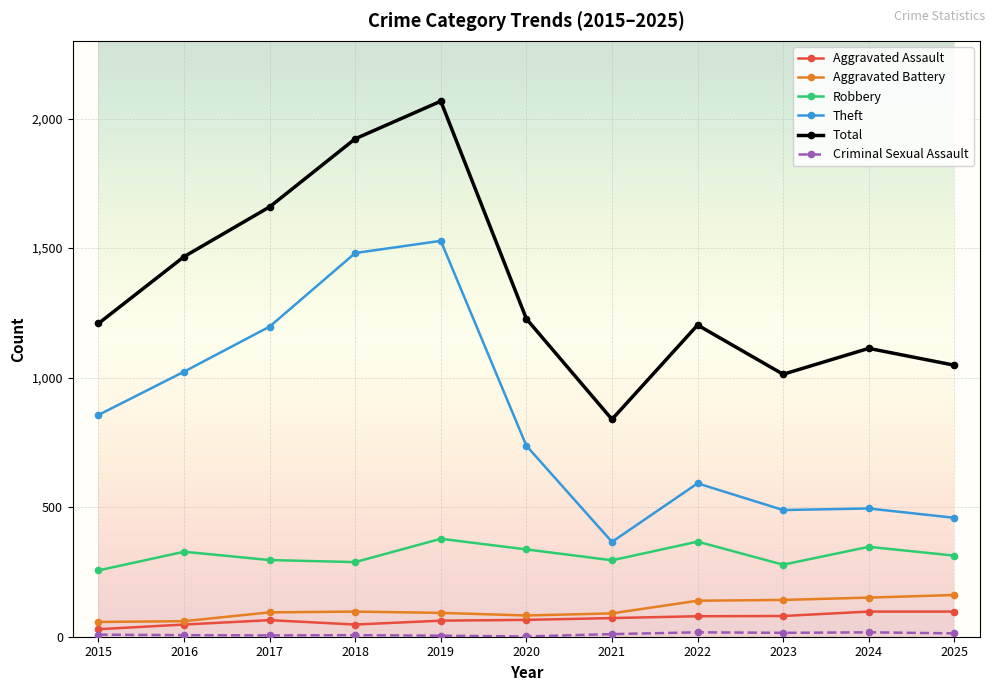

Between 2016 and 2025, which series saw the biggest shift?

Theft